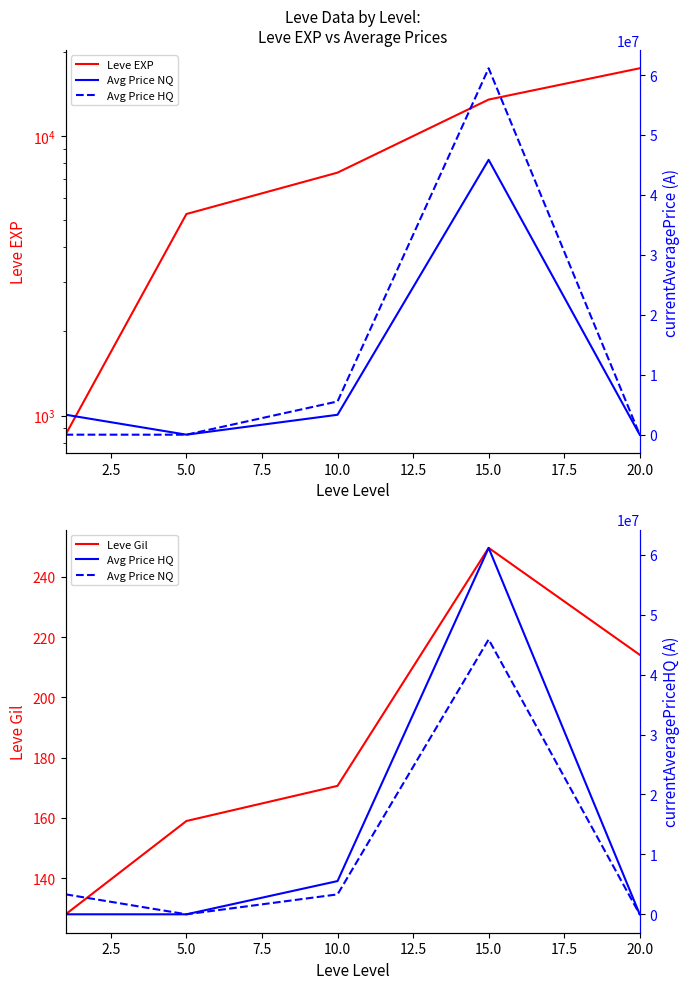

Rank the series by their maximum value, from lowest to highest.

Leve Gil, Leve EXP, currentAveragePrice, currentAveragePriceHQ